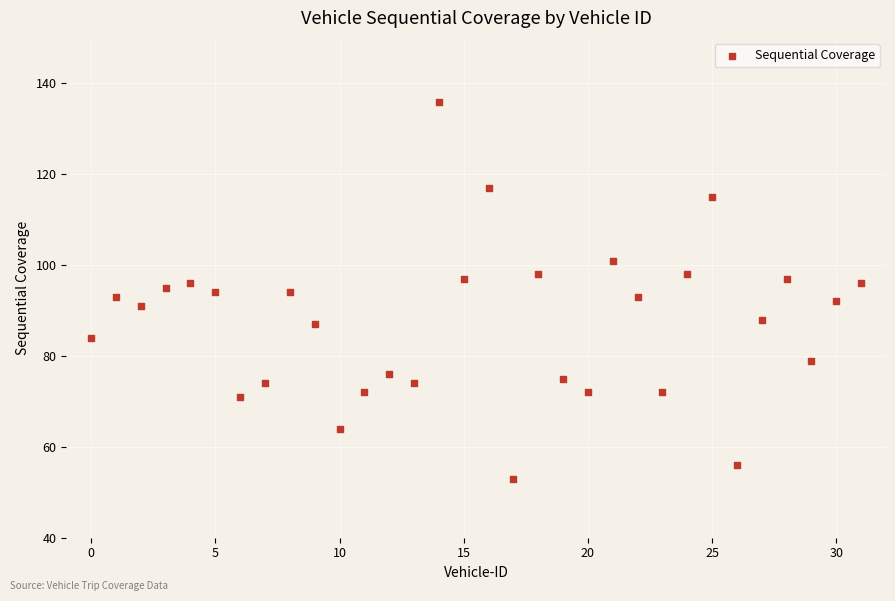

What is the range of Y values (max minus min)?

83